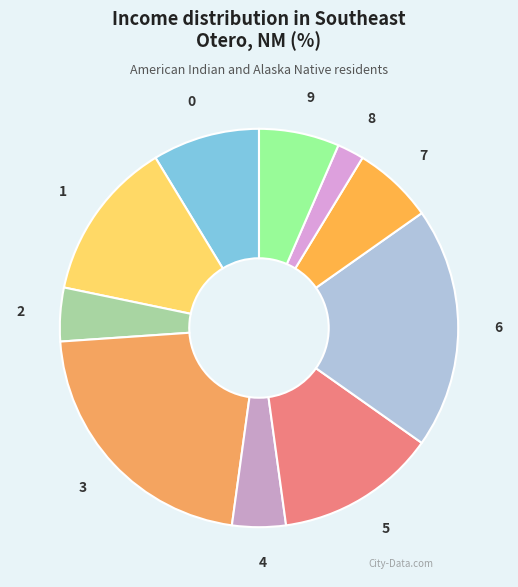

What is the ratio of the value at 3 to the value at 5?

1.7